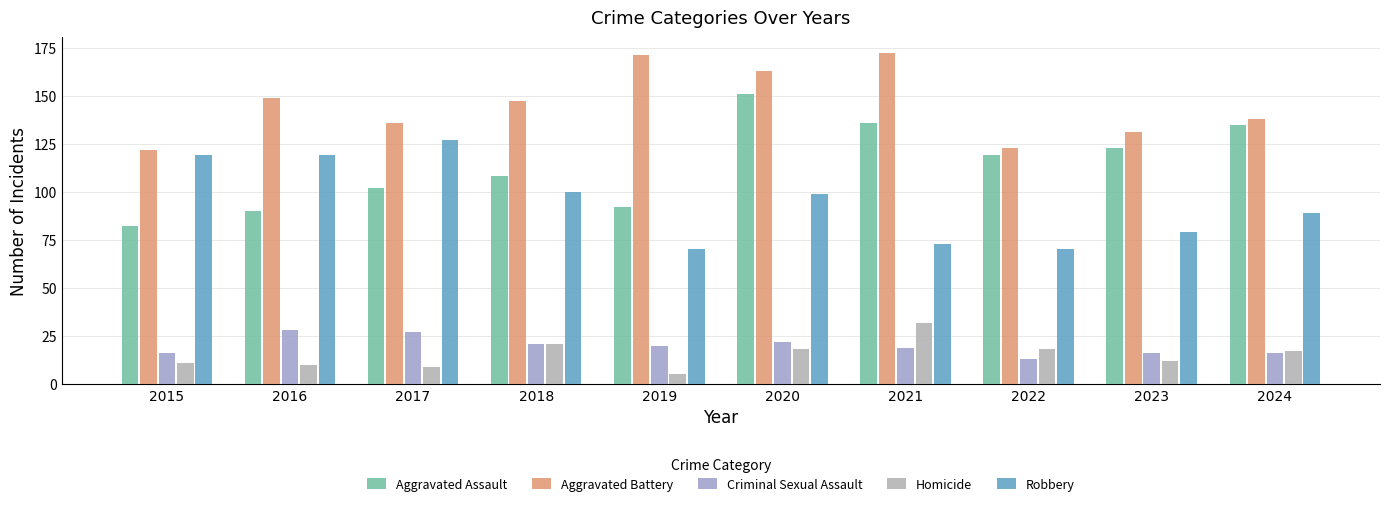

How many values in the Aggravated Battery series are below 147?

5